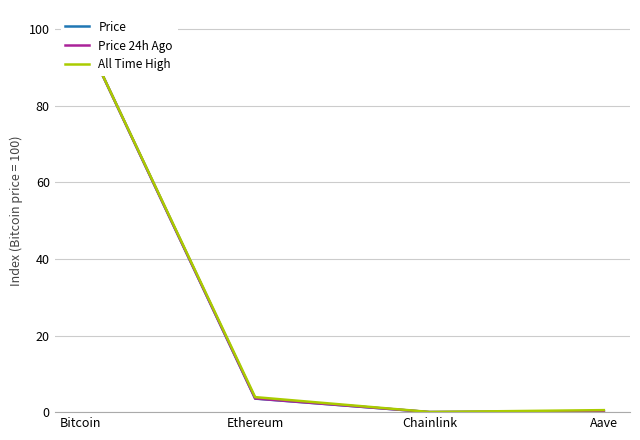

Rank the series at Bitcoin from lowest to highest value.

Price, Price 24h Ago, All Time High